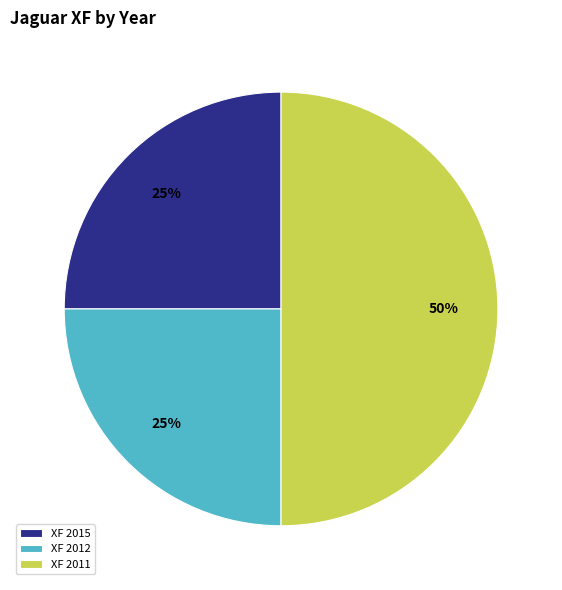

To the nearest percent, what percentage of the pie is XF 2015?

25%